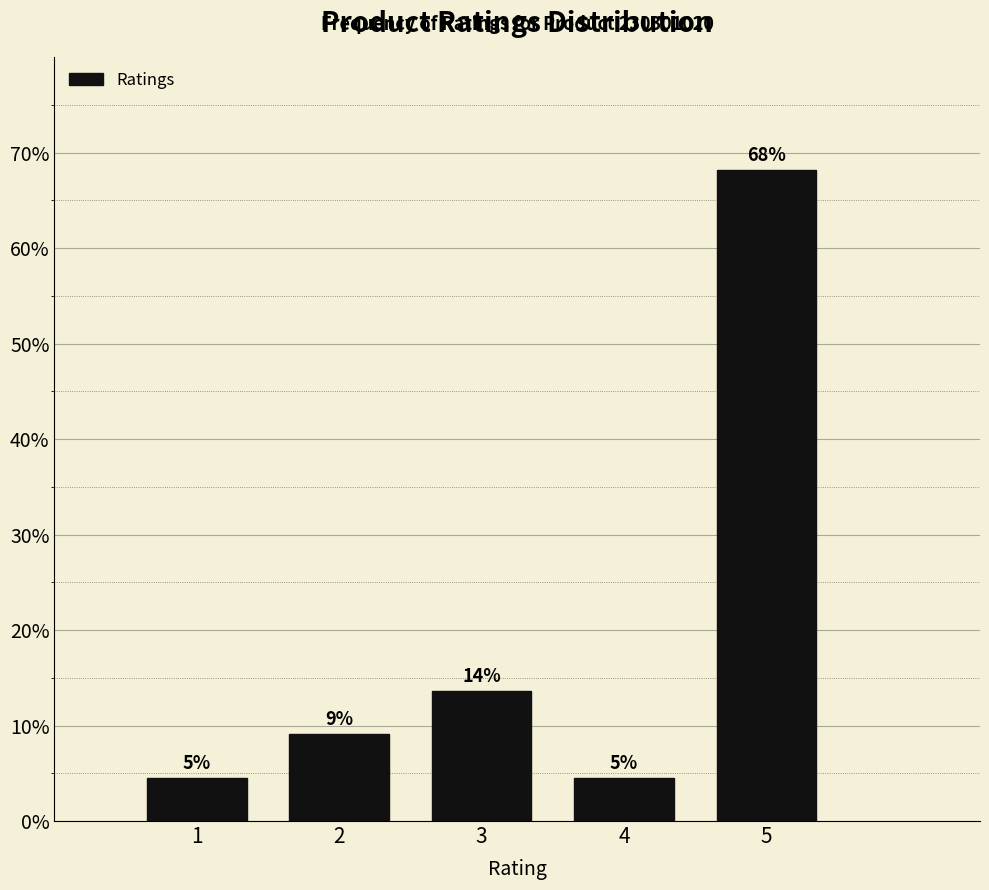

How many bars are there in total?

5